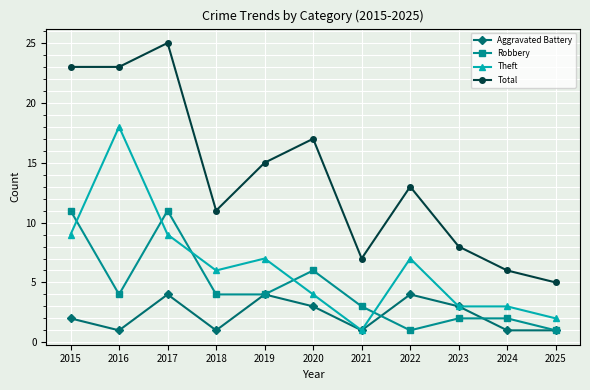

What is the value of the Robbery point at the 10th from the left?

2